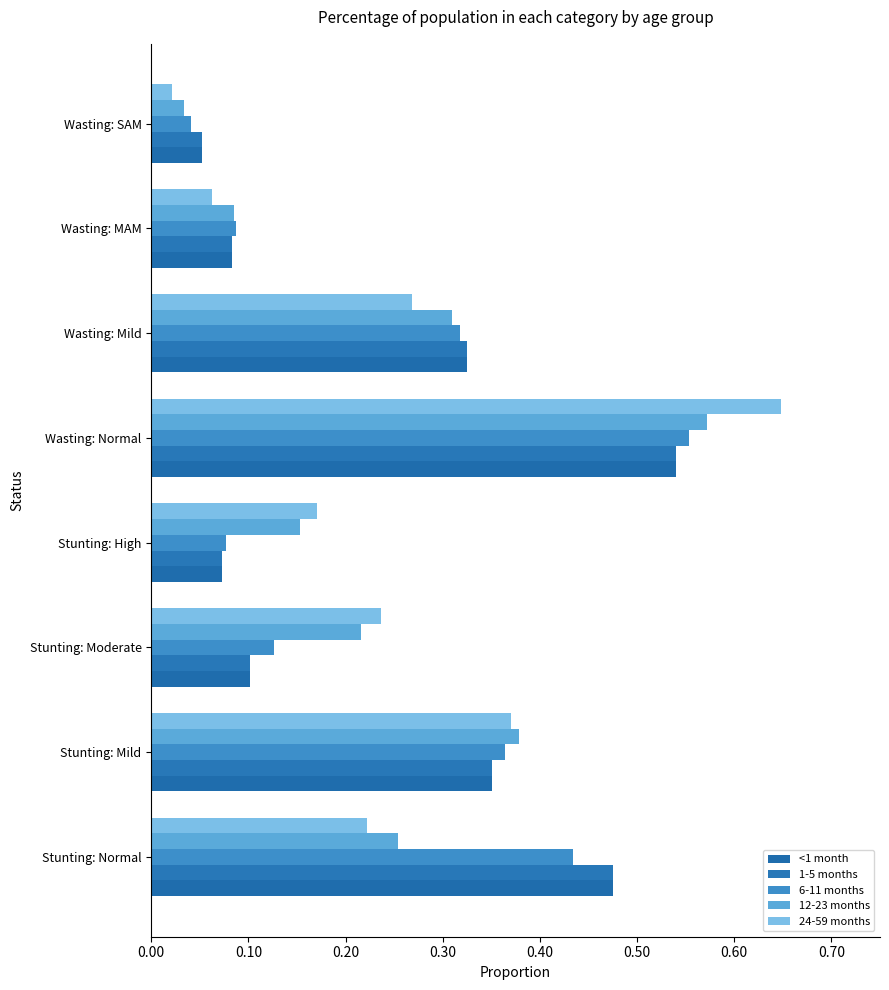

Where is 1-5 months nearest to the value 0?

Wasting: SAM